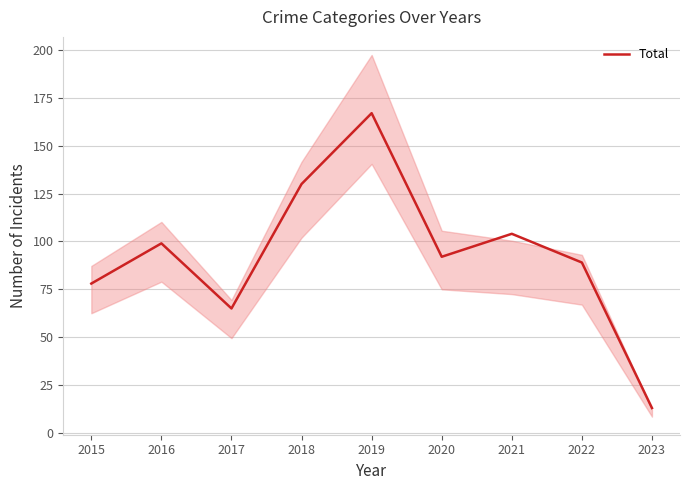

True or false: the data shows 133 at 2016.

False